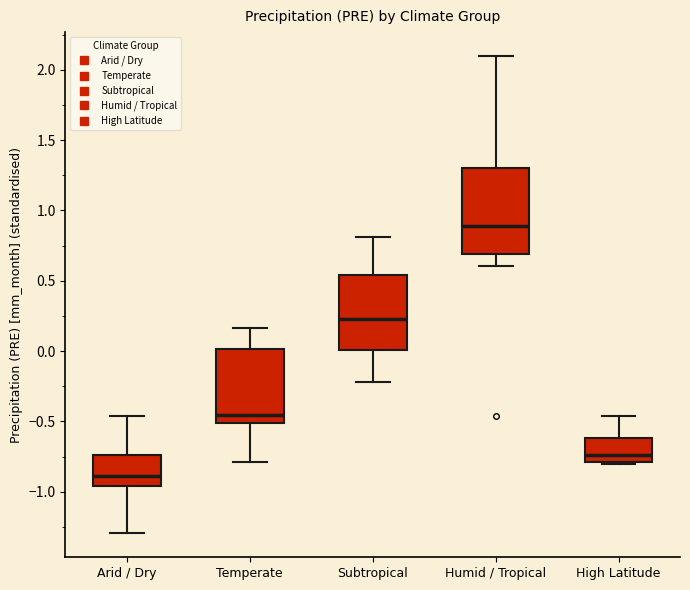

Reading left to right, read every box against the y-axis: the position of its median line, the range the box covers, and the ends of its whiskers. The values are not printed on the chart, so give them approximately, as read against the axis.

Arid / Dry: median -0.90, box -0.95 to -0.75, whiskers -1.30 to -0.45
Temperate: median -0.45, box -0.50 to 0.00, whiskers -0.80 to 0.15
Subtropical: median 0.25, box 0.00 to 0.55, whiskers -0.20 to 0.80
Humid / Tropical: median 0.90, box 0.70 to 1.30, whiskers 0.60 to 2.10
High Latitude: median -0.75, box -0.80 to -0.60, whiskers -0.80 to -0.45